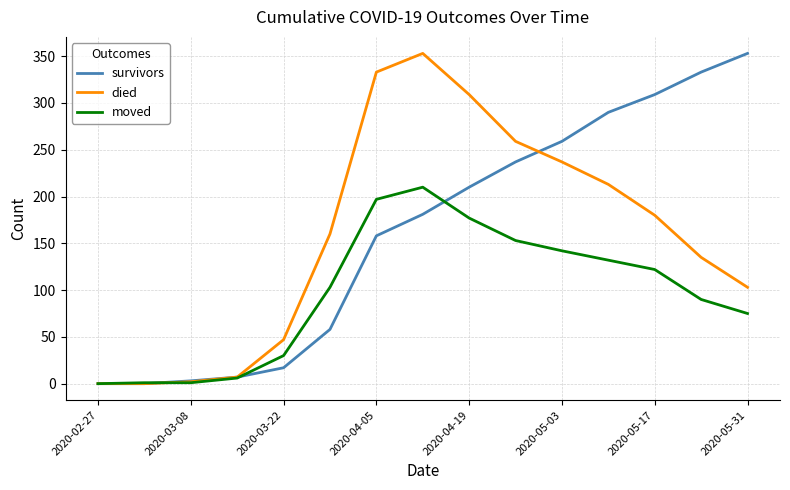

Between 2020-03-22 and 2020-05-31, which series saw the biggest shift?

survivors